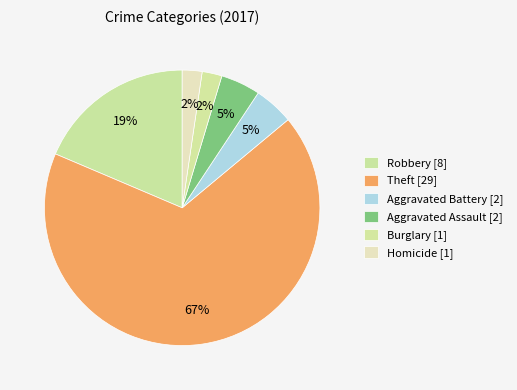

How many slices are in this pie chart?

6